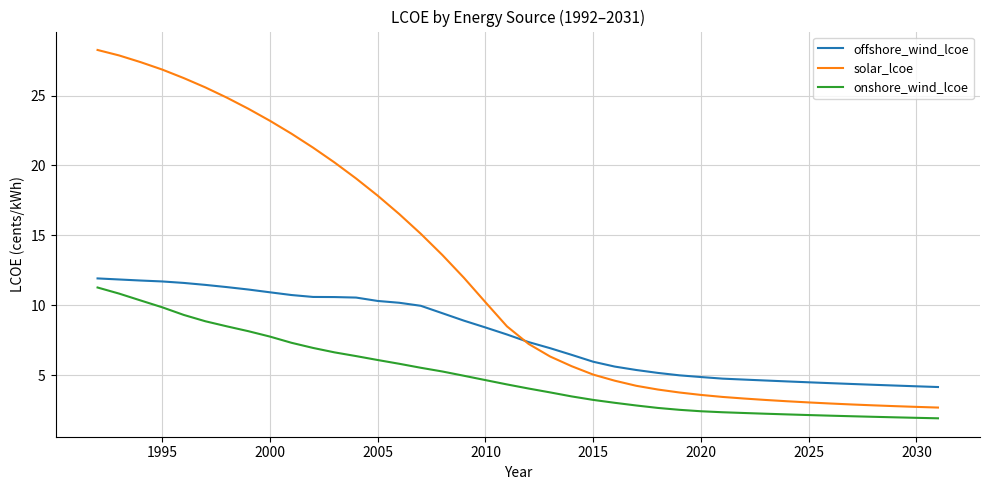

What is the average value of the solar_lcoe series?

12.2